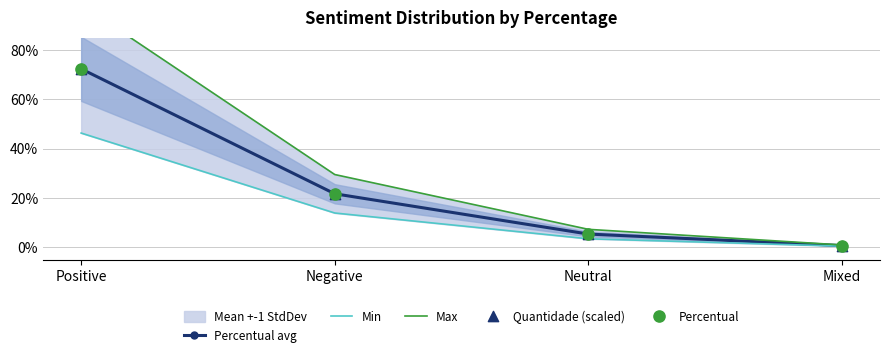

Which series has the largest Y range (max minus min)?

Max